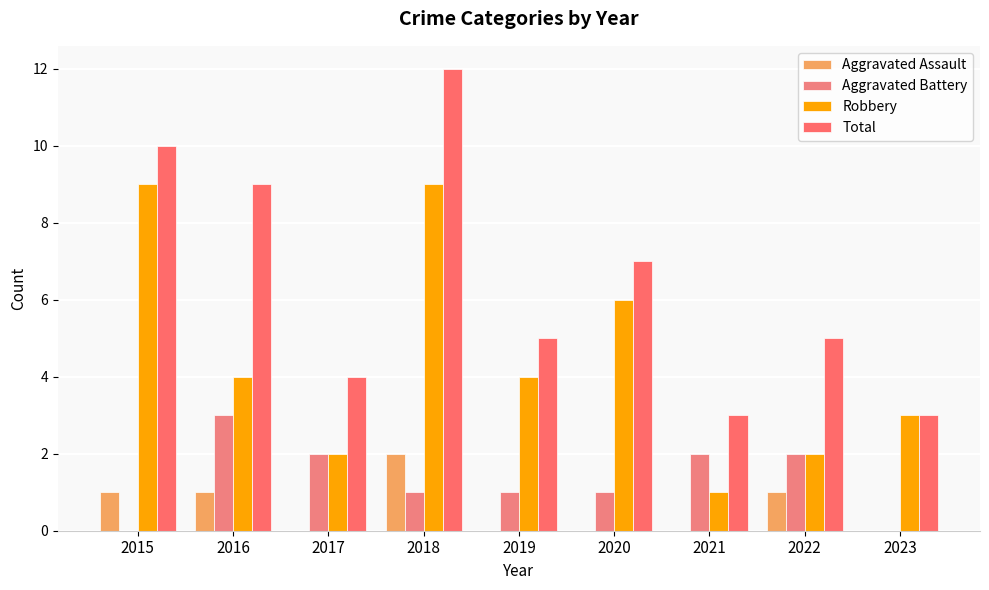

Read the Aggravated Assault value at 2018.

2